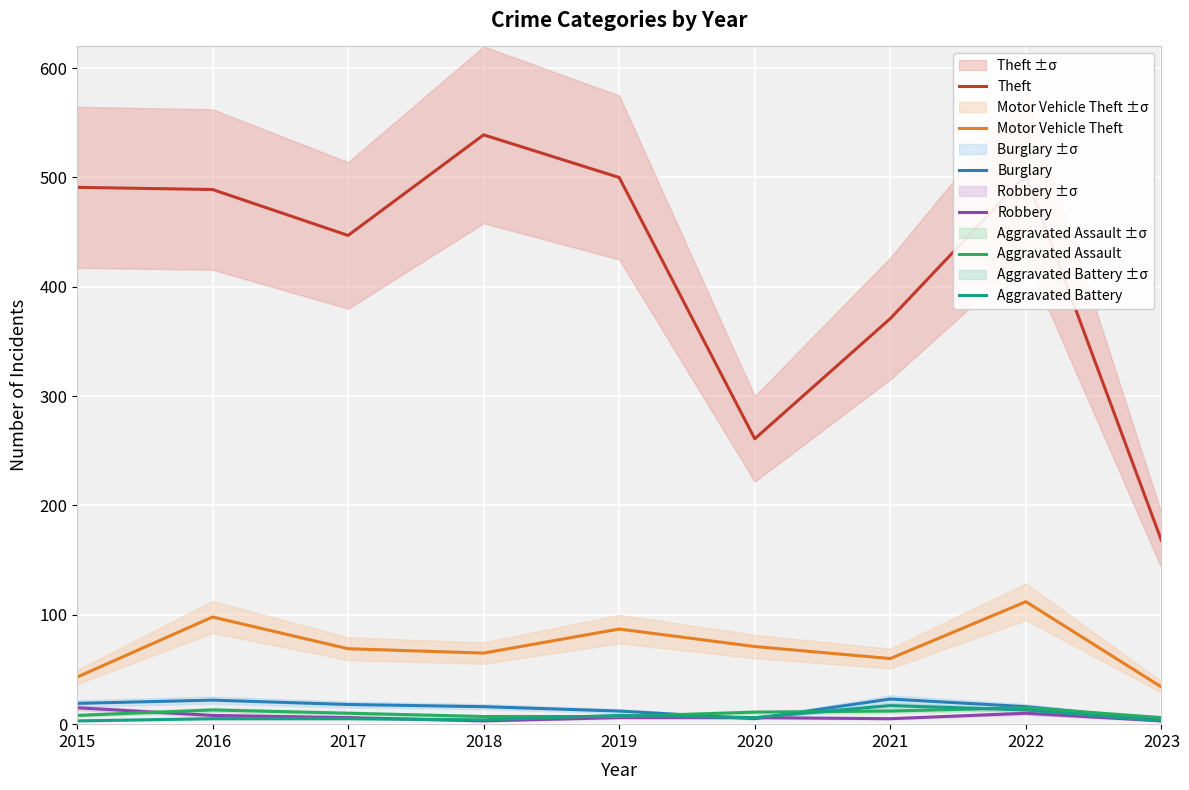

Which category has the lowest value in the Aggravated Battery series?

2015